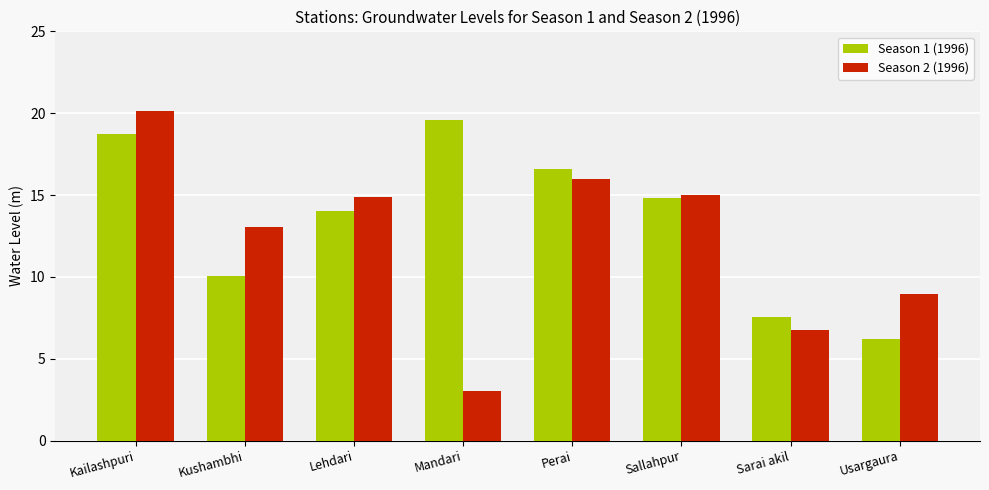

What is the difference between the maximum and second lowest values in the Season 2 (1996) series?

13.4